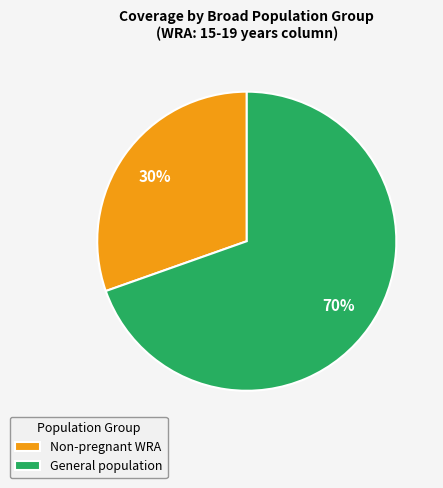

Is there any slice that represents more than half of the pie?

Yes